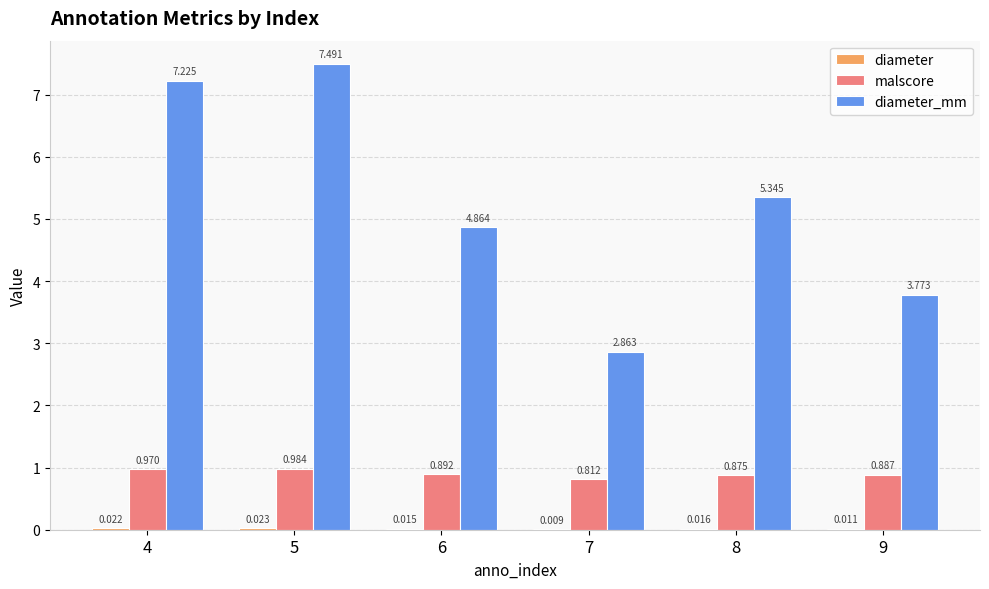

How many categories are shown in the chart?

6